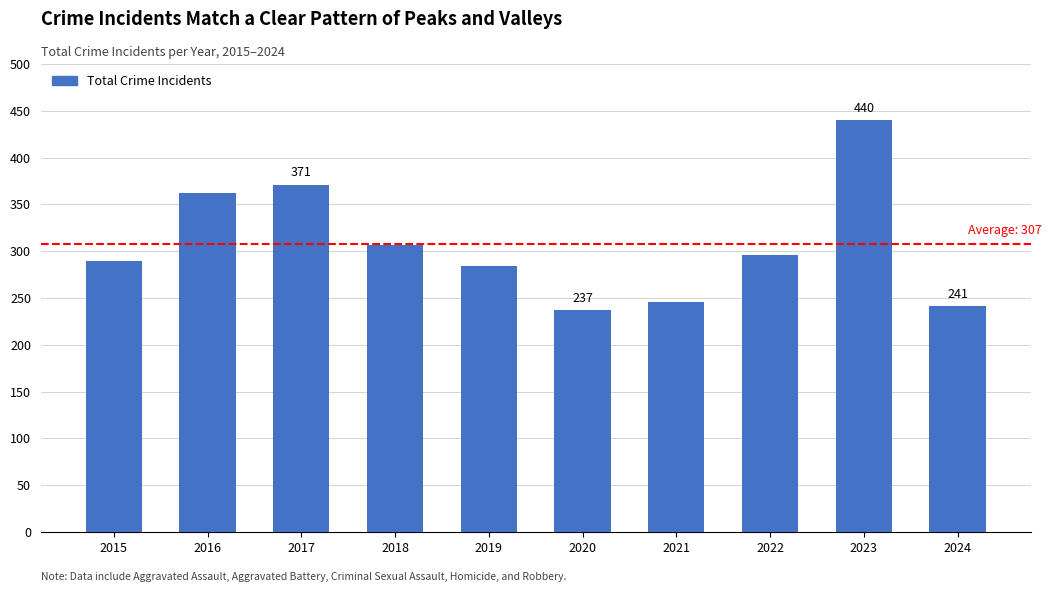

The chart shows a value of 284 at 2019. True or false?

True